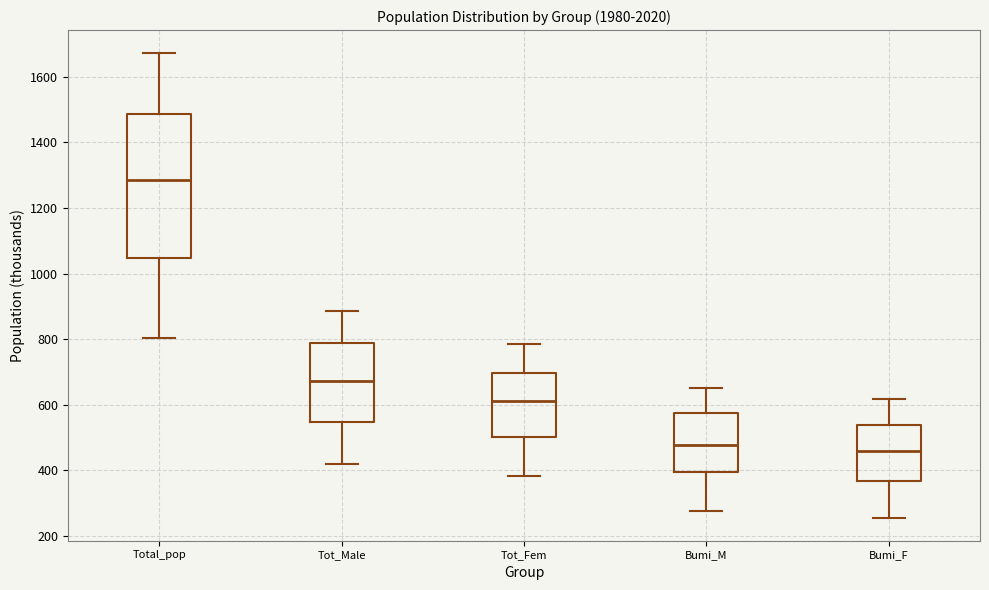

Reading left to right, read every box against the y-axis: the position of its median line, the range the box covers, and the ends of its whiskers. The values are not printed on the chart, so give them approximately, as read against the axis.

Total_pop: median 1280, box 1040 to 1480, whiskers 800 to 1680
Tot_Male: median 680, box 540 to 780, whiskers 420 to 880
Tot_Fem: median 620, box 500 to 700, whiskers 380 to 780
Bumi_M: median 480, box 400 to 580, whiskers 280 to 640
Bumi_F: median 460, box 360 to 540, whiskers 260 to 620